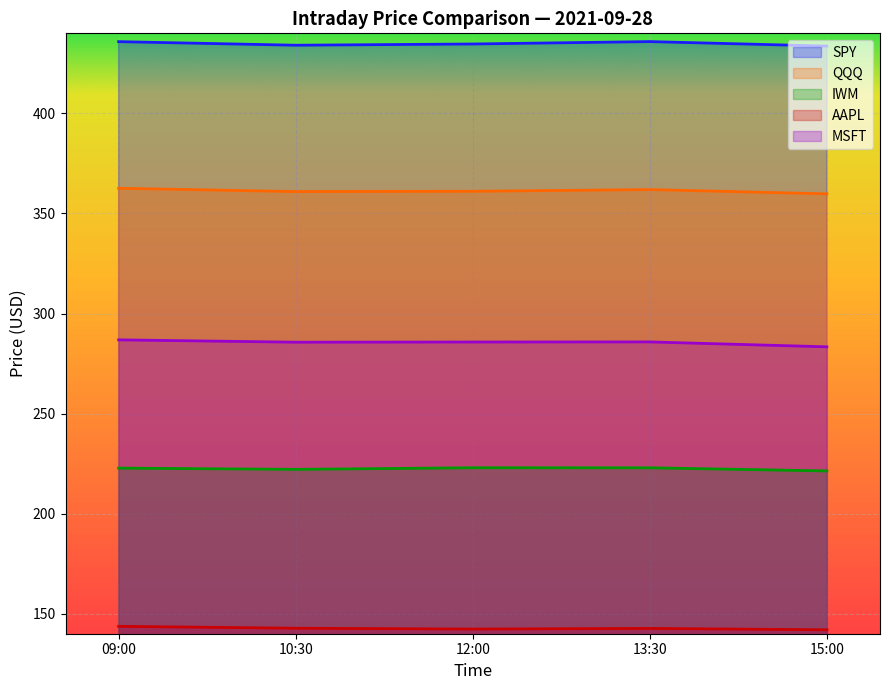

Count the number of categories in the chart.

5